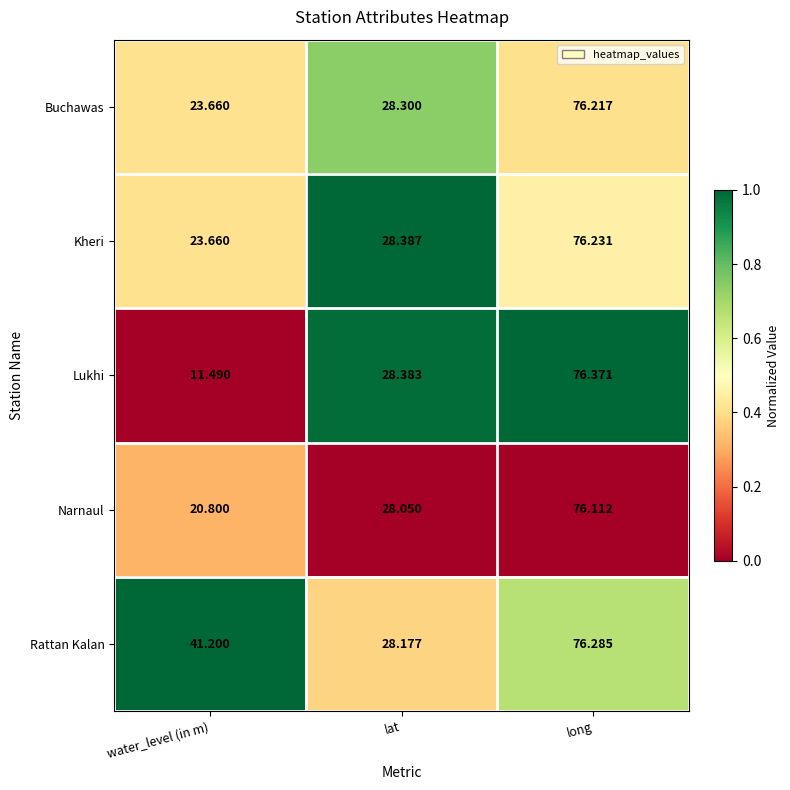

What is the spread (max minus min) of values at long?

0.3